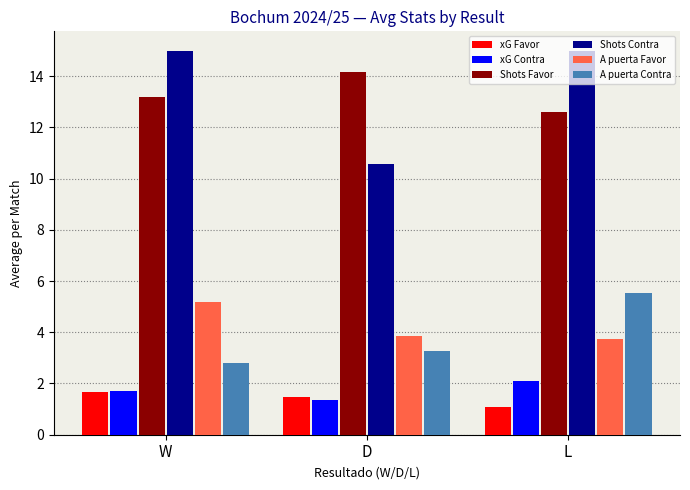

What is the difference between the maximum and minimum values in the xG Contra series?

0.7